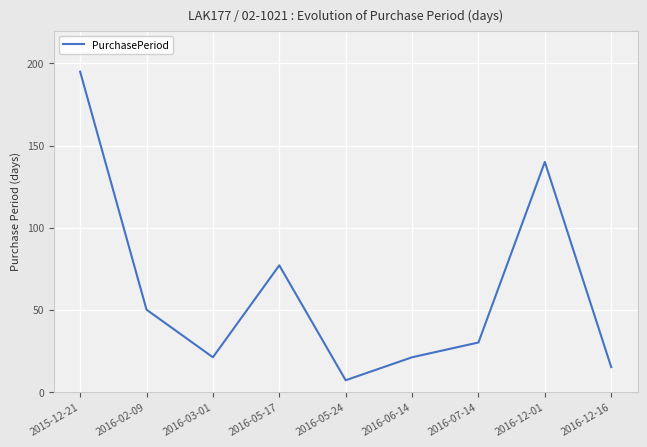

How many lines are shown in the chart?

1